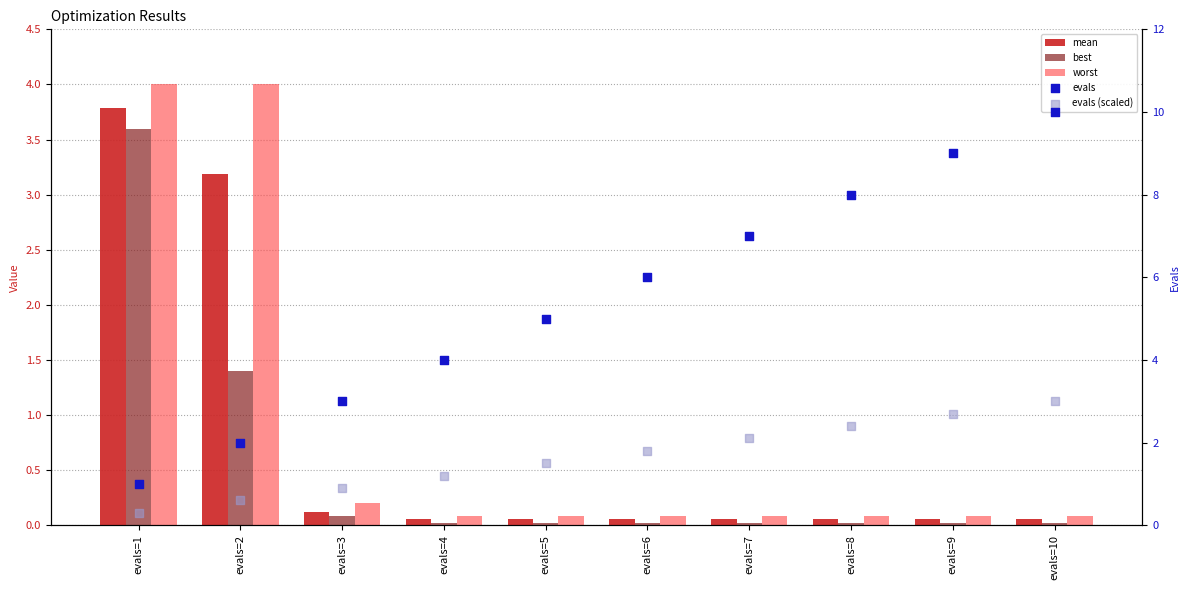

Which series has the largest total across all categories?

evals